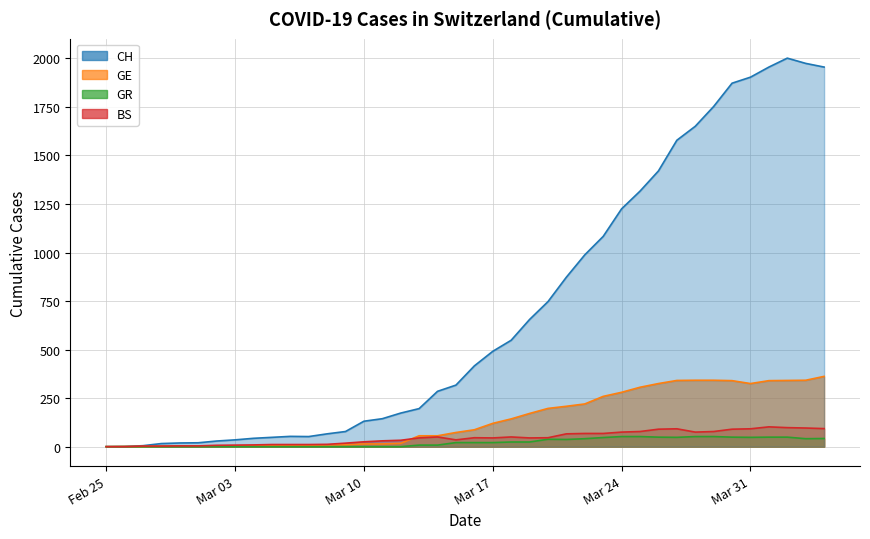

How many lines are shown in the chart?

4